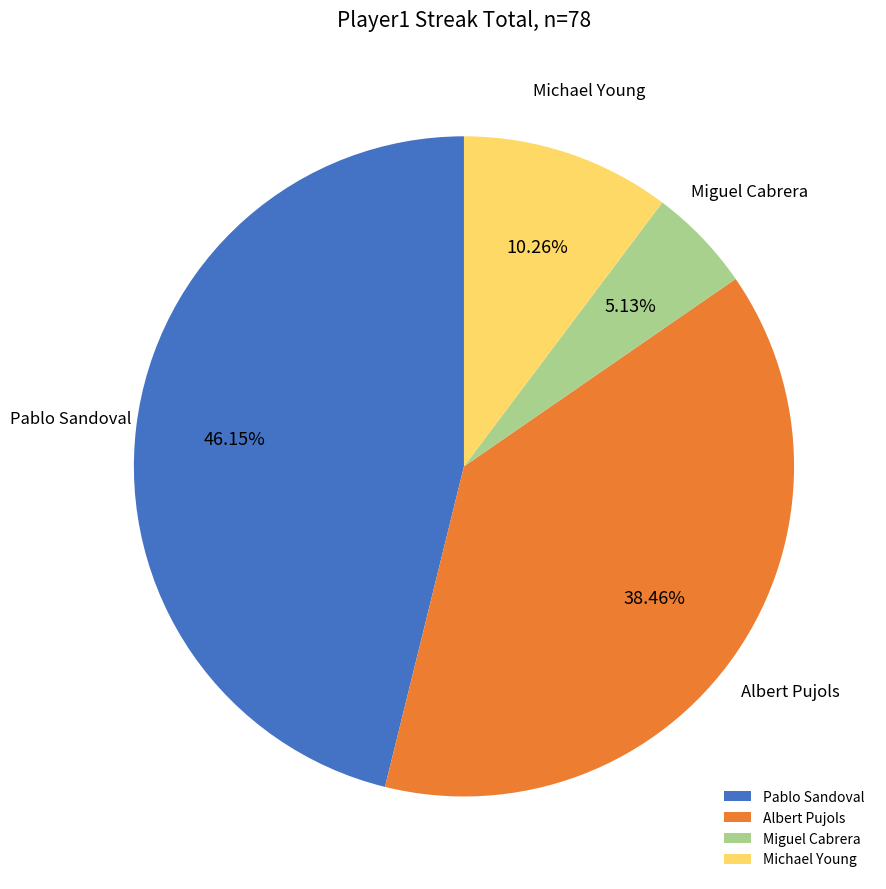

Is there a majority slice in this chart?

No